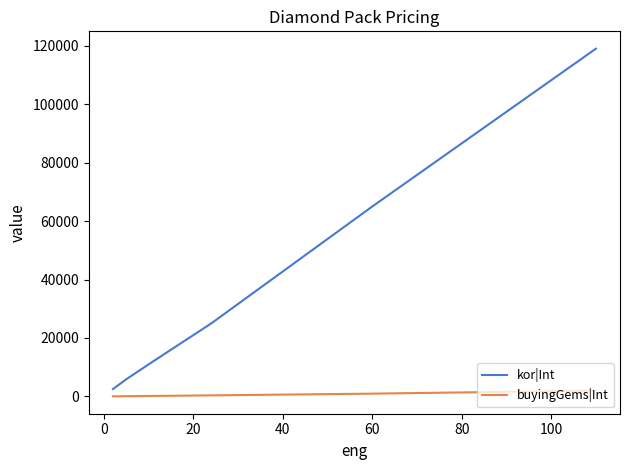

At how many categories does at least one series exceed 100982?

1